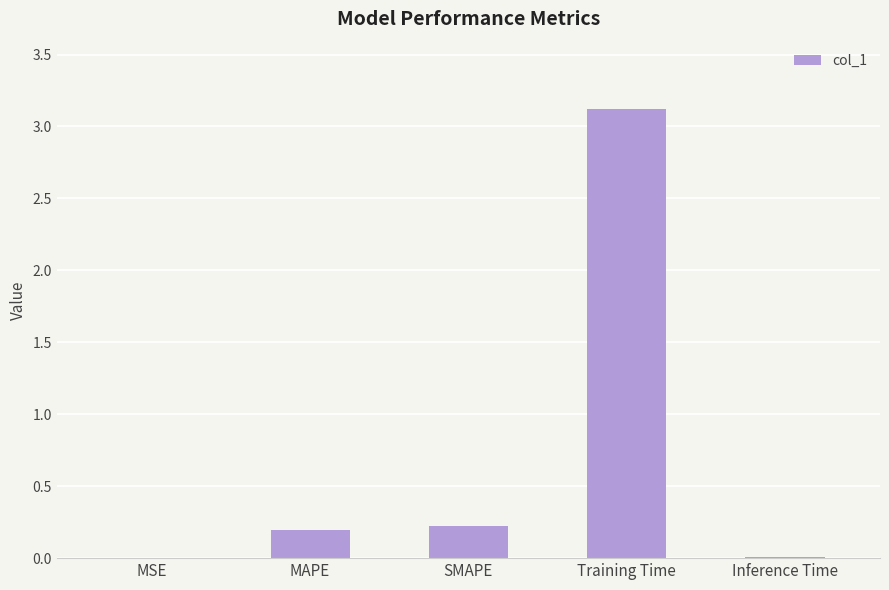

The value at MAPE is 0.2. True or false?

True